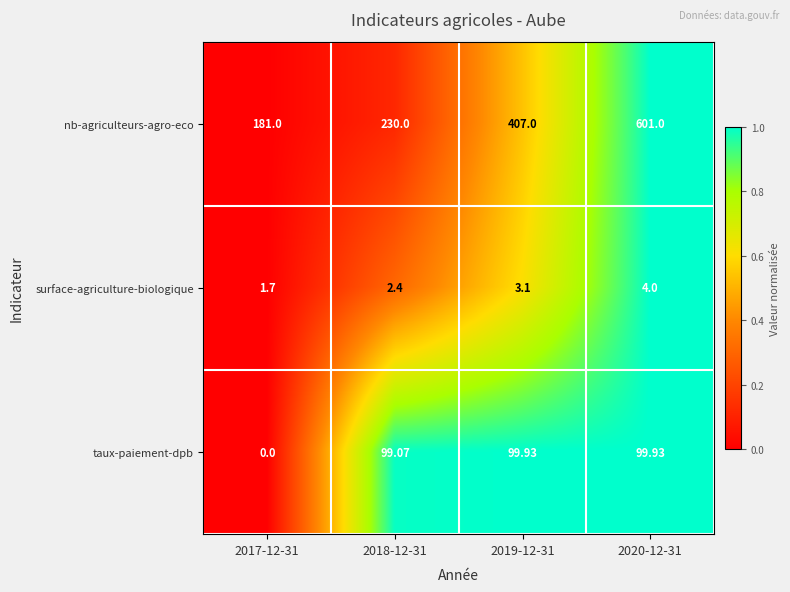

Rank the series at 2018-12-31 from lowest to highest value.

surface-agriculture-biologique, taux-paiement-dpb, nb-agriculteurs-agro-eco